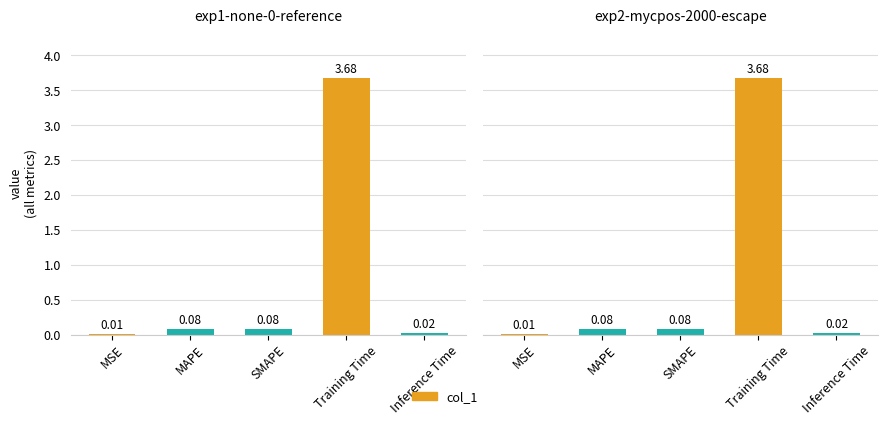

What position from the left is Training Time?

4